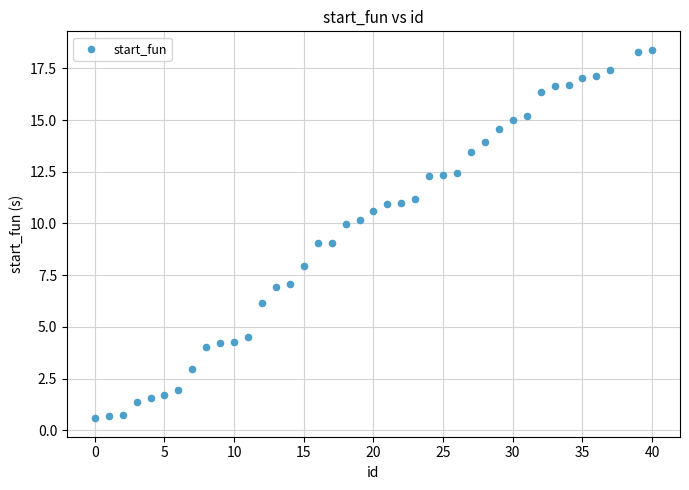

What is the range of X values (max minus min)?

40.0